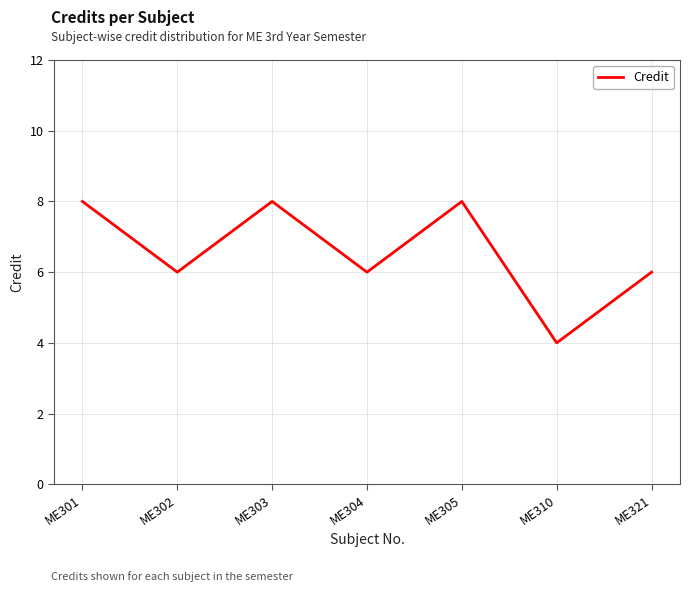

Approximately how many times larger is the value at ME302 compared to ME304?

1.0